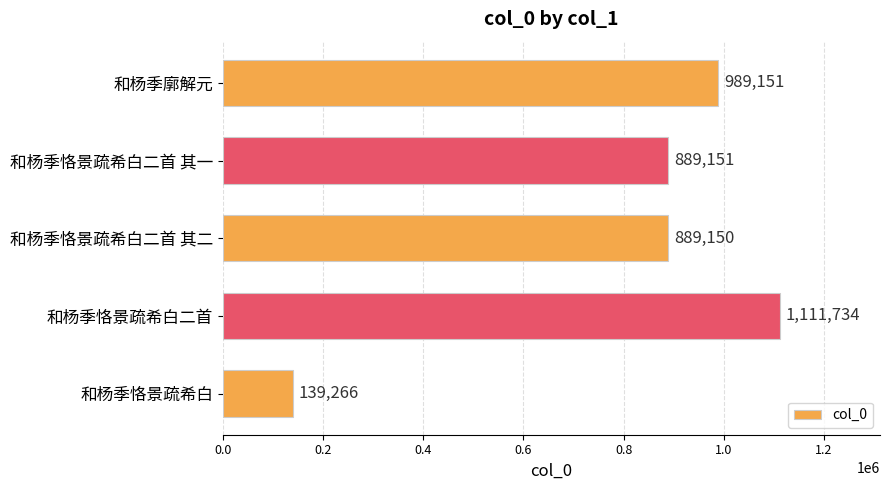

List the labels in order of value, largest first.

和杨季恪景疏希白二首, 和杨季廓解元, 和杨季恪景疏希白二首 其一, 和杨季恪景疏希白二首 其二, 和杨季恪景疏希白